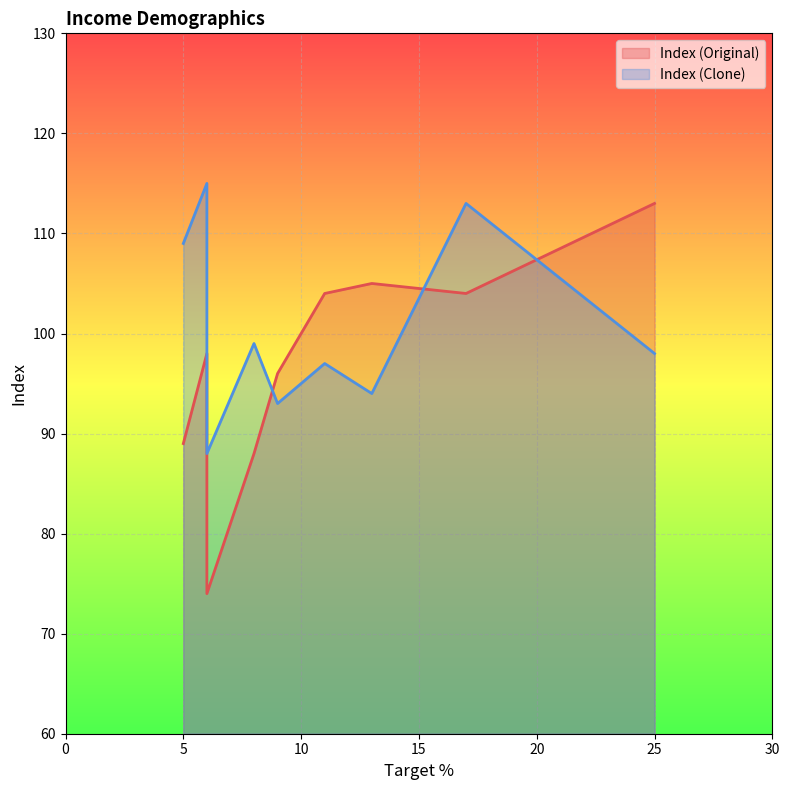

Rank the series by their average value, from highest to lowest.

Index (Clone), Index (Original)